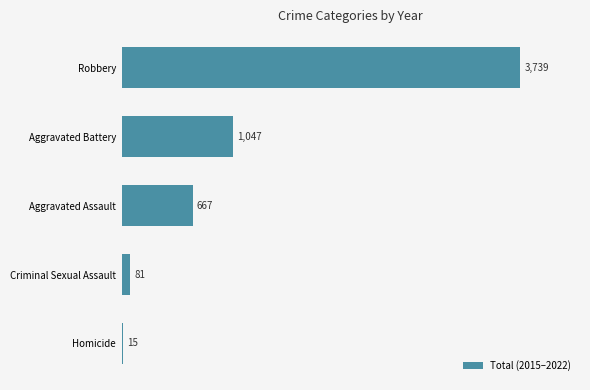

How many bars are there in total?

5